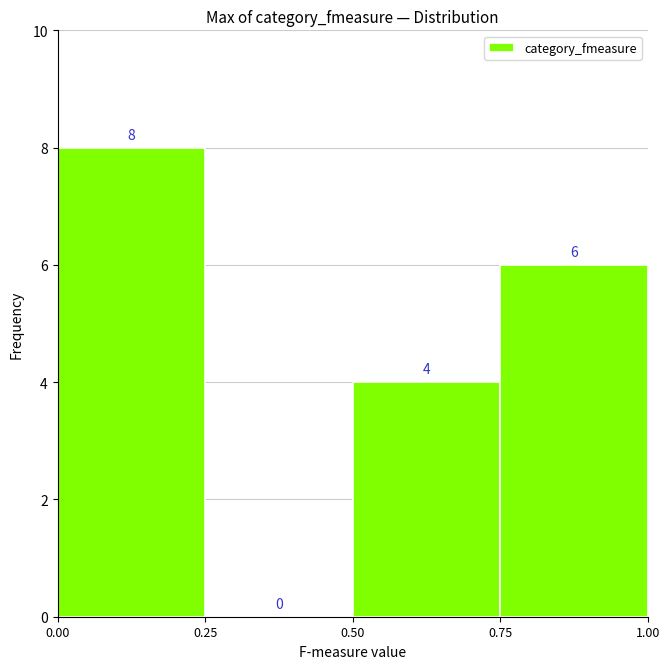

Reading left to right, transcribe this chart: for each bar, give the range it covers on the x-axis and its height.

0.00 to 0.25: 8
0.25 to 0.50: 0
0.50 to 0.75: 4
0.75 to 1.00: 6